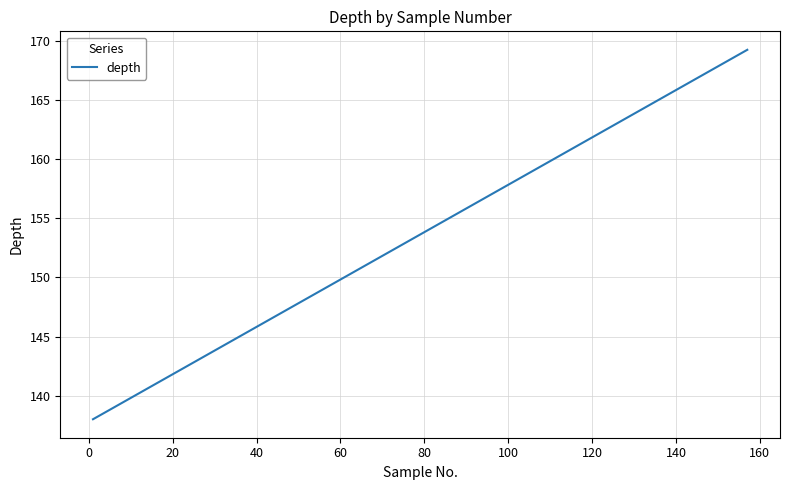

What is the maximum value shown in the chart?

169.2